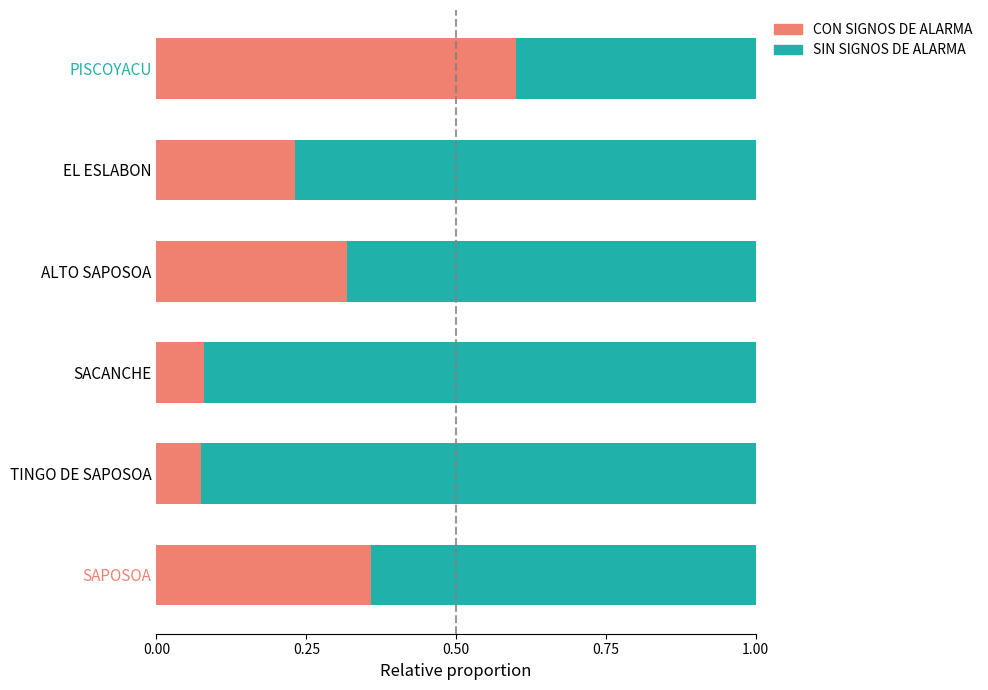

What is the total value across all series at SACANCHE?

1.0